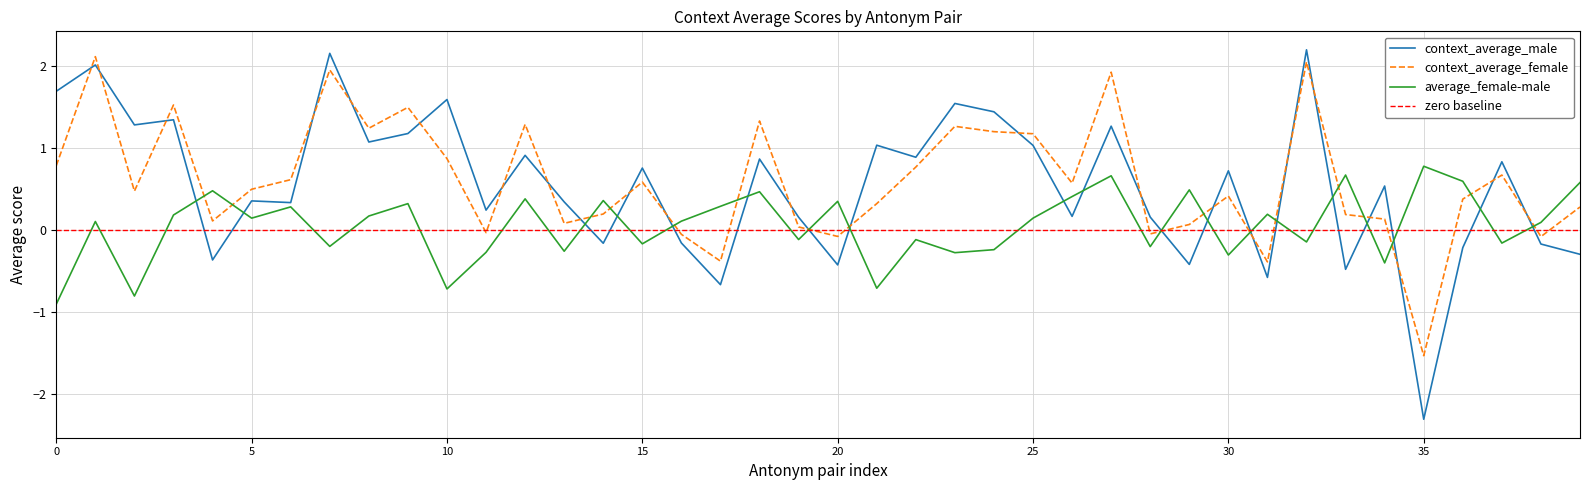

Does the chart have visible grid lines?

Yes